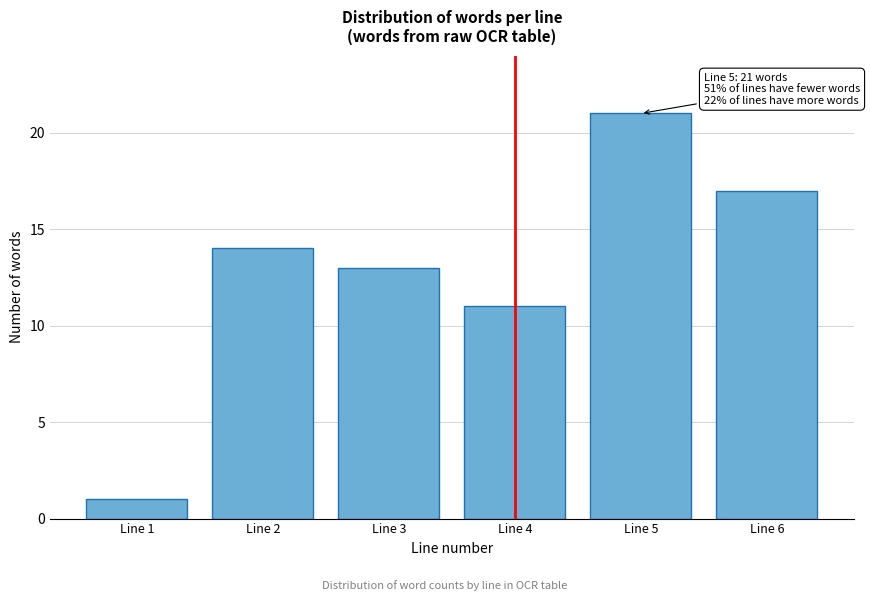

Reading left to right, extract all data points from this chart.

1	14	13	11	21	17